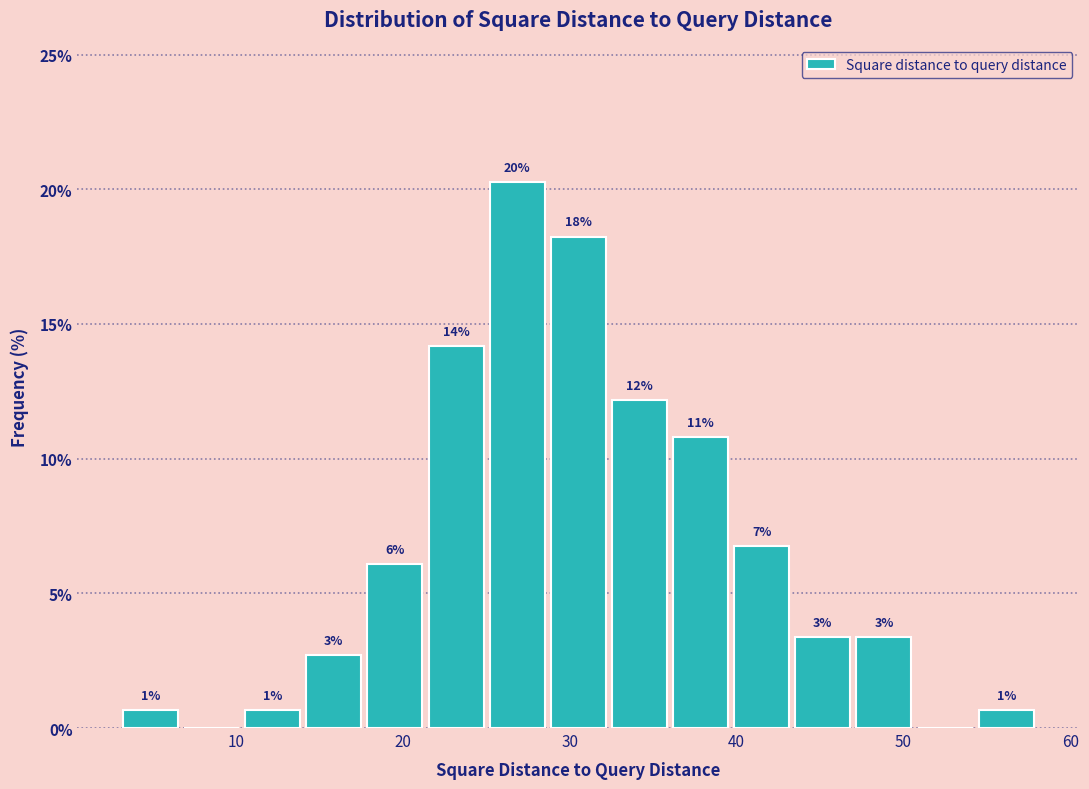

Around what value on the x-axis is the tallest bar? Give the approximate position of its centre, as read against the axis.

27